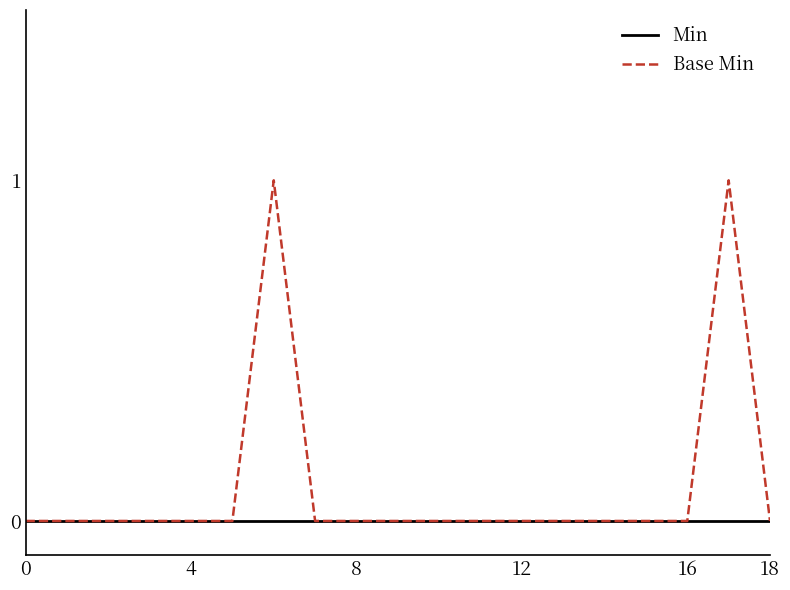

Which series has the largest range (max minus min)?

Base Min